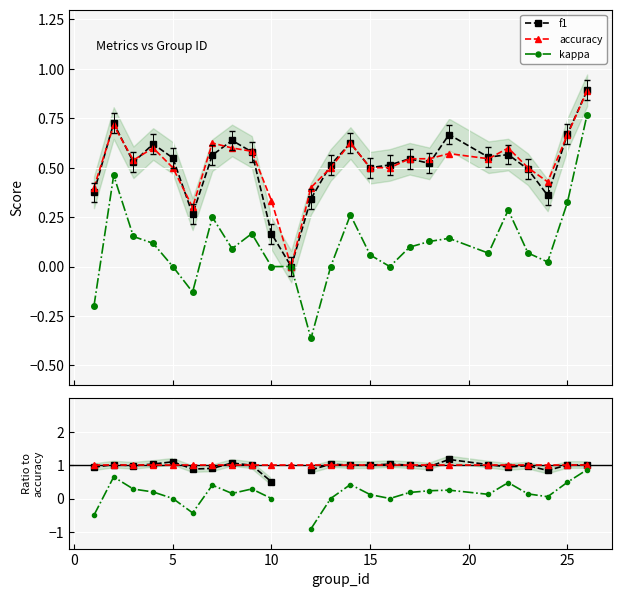

What is the maximum value for accuracy?

0.9